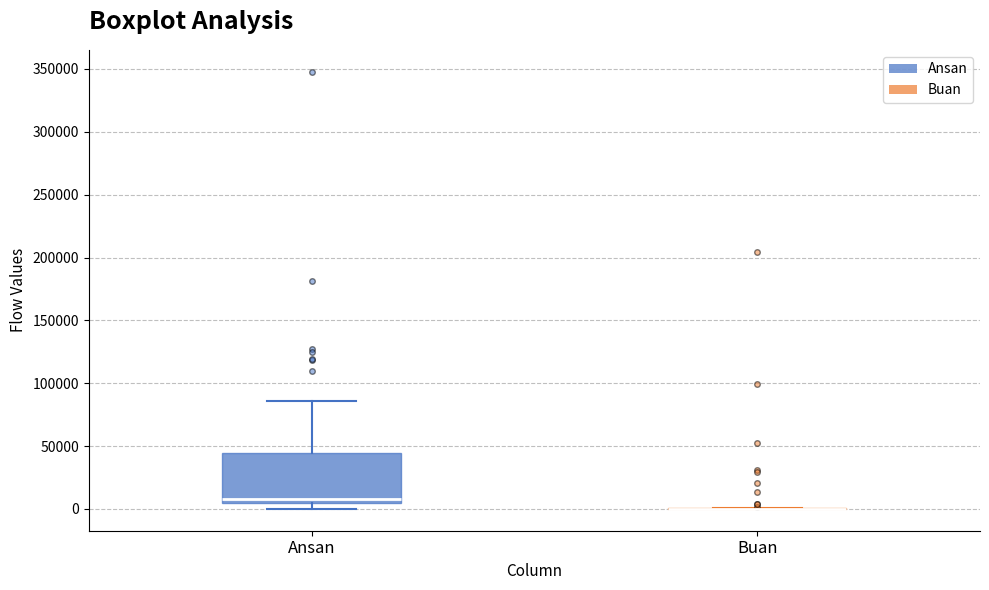

Reading left to right, read every box against the y-axis: the position of its median line, the range the box covers, and the ends of its whiskers. The values are not printed on the chart, so give them approximately, as read against the axis.

Ansan: median 10000, box 5000 to 45000, whiskers 0 to 85000
Buan: box collapsed to a line at 0, whiskers 0 to 0